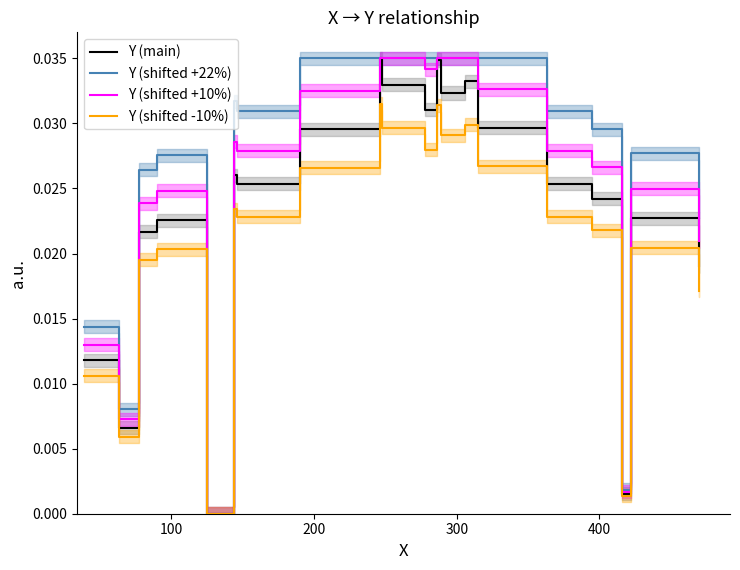

How many values in the Y (shifted +22%) series exceed 0?

20